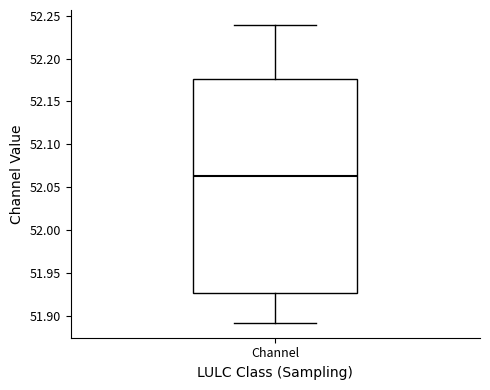

Where does the lower whisker of the box for Channel end on the y-axis? The values are not printed on the chart, so give them approximately, as read against the axis.

51.890